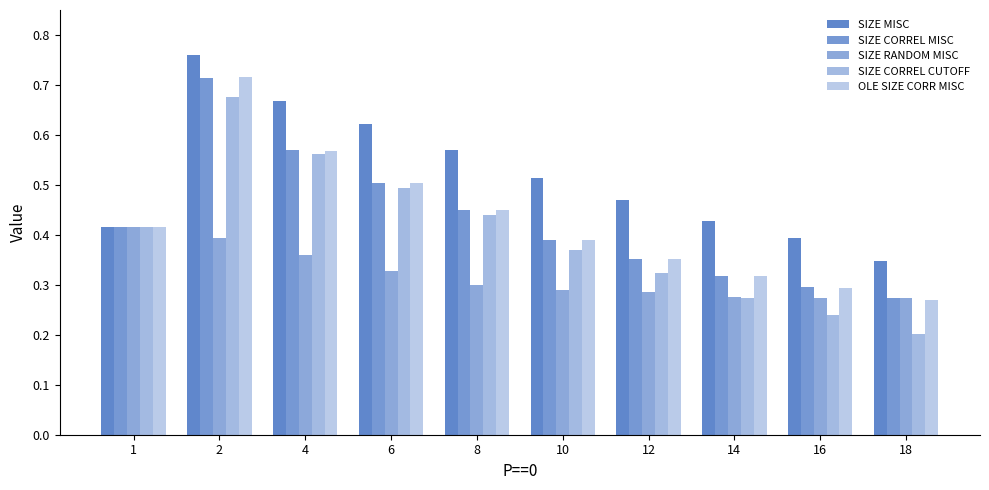

What is the value of the SIZE CORREL MISC bar at the 6th from the left?

0.4